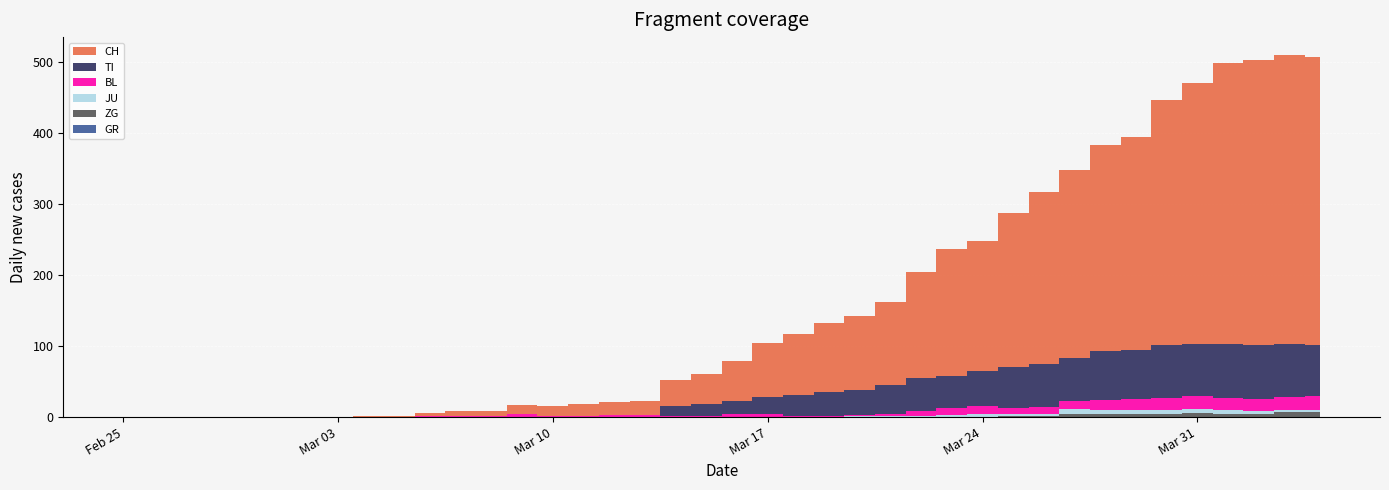

Reading left to right, list all the values displayed in this chart.

CH: 0	0	0	0	0	0	0	0	1	1	4	6	6	13	14	17	18	20	37	43	57	76	86	97	104	117	149	179	182	217	243	264	290	300	344	367	395	401	406	406
TI: 0	0	0	0	0	0	0	0	0	0	0	0	0	0	0	0	0	0	13	16	18	23	29	33	35	40	46	45	50	57	60	61	69	69	75	74	76	75	75	72
GR: 0	0	0	0	0	0	0	0	0	0	0	0	0	0	0	0	0	0	0	0	0	0	0	0	0	0	0	0	0	0	0	0	0	0	0	0	0	0	0	0
BL: 0	0	0	0	0	0	0	0	0	0	2	2	2	4	1	1	3	3	2	2	4	5	2	2	2	4	7	10	11	8	9	11	14	15	17	18	17	18	18	19
JU: 0	0	0	0	0	0	0	0	0	0	0	0	0	0	0	0	0	0	0	0	0	0	0	0	1	1	2	3	4	4	4	6	5	5	5	5	5	3	3	3
ZG: 0	0	0	0	0	0	0	0	0	0	0	0	0	0	0	0	0	0	0	0	0	0	0	0	0	0	0	0	0	1	1	5	5	5	5	6	5	5	7	7